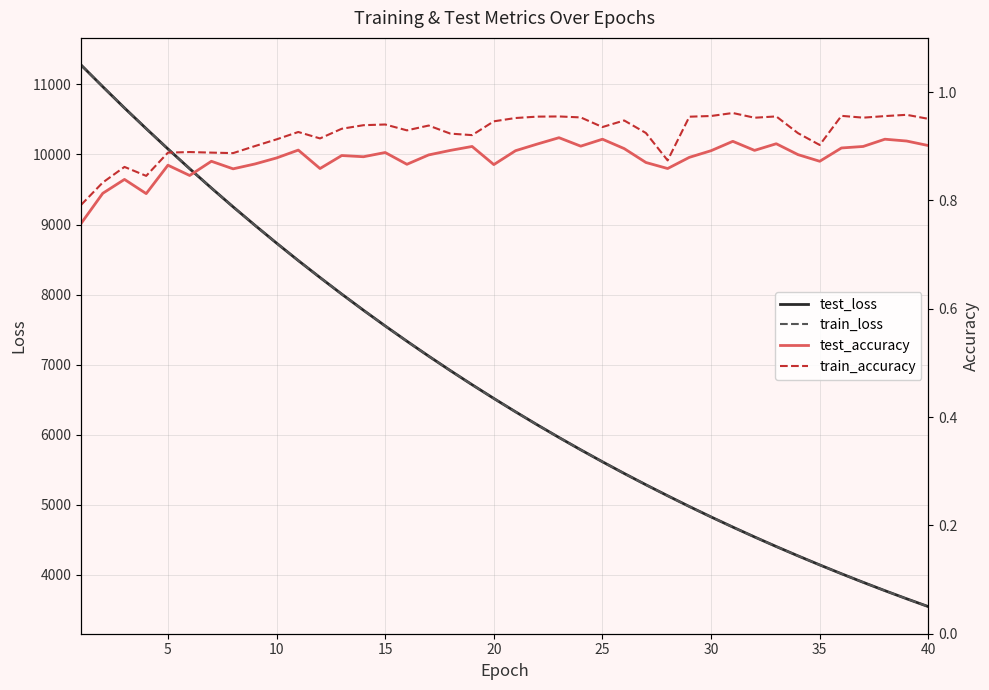

At 26, list the series in order from smallest to largest.

test_accuracy, train_accuracy, train_loss, test_loss